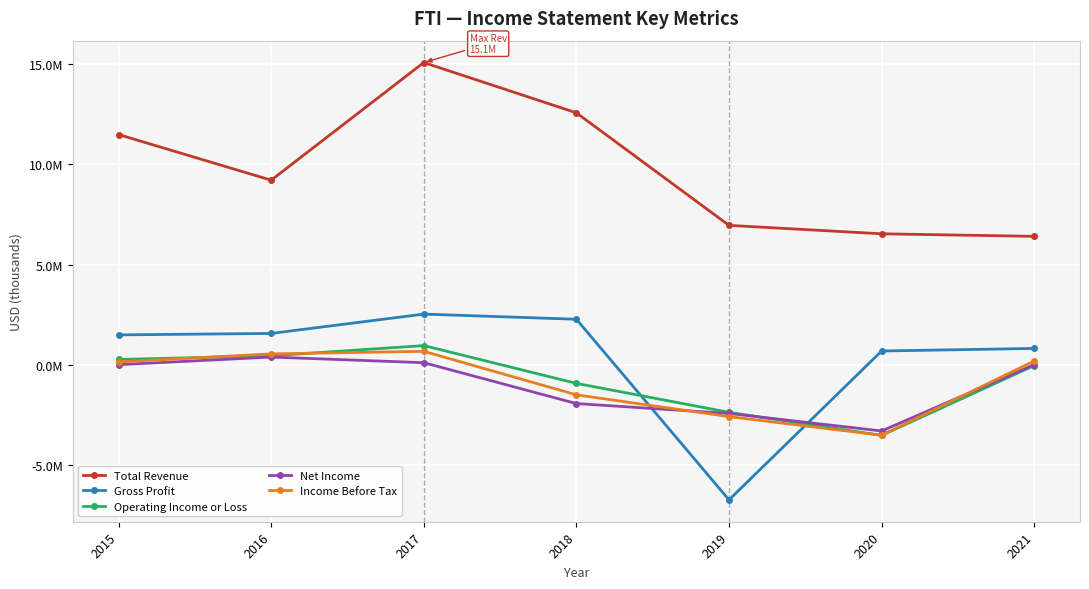

True or false: Gross Profit and Total Revenue cross at least once.

False